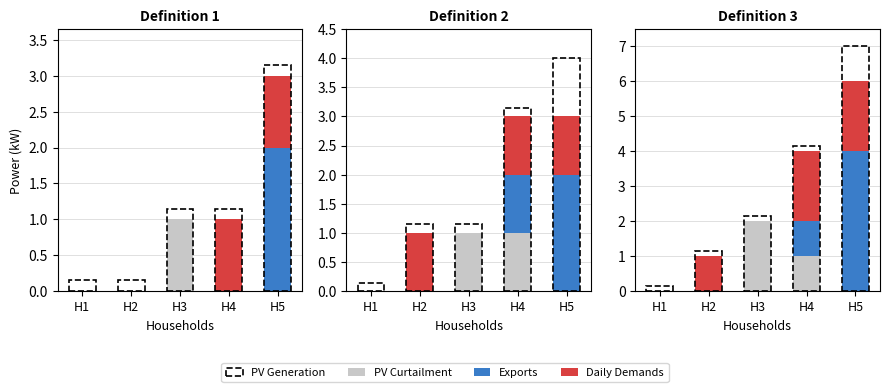

At which category is the sum across all series the highest?

H5